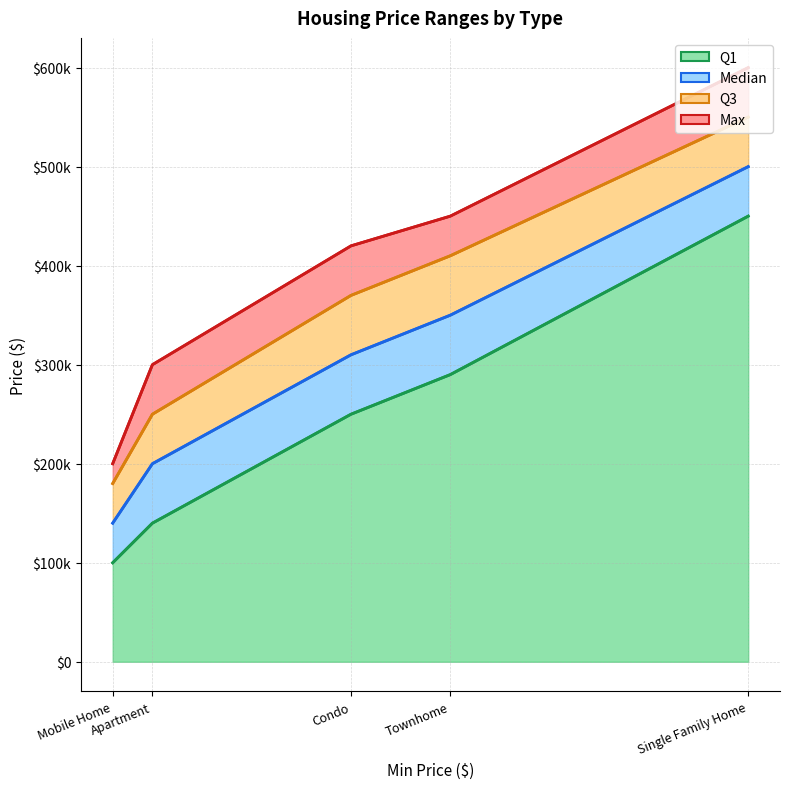

Rank the series by their maximum value, from lowest to highest.

Q1, Median, Q3, Max